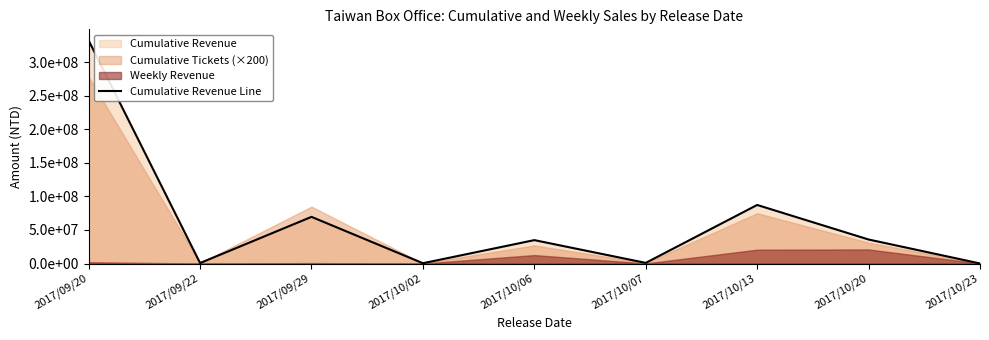

What is the label of the 7th point from the left?

2017/10/13